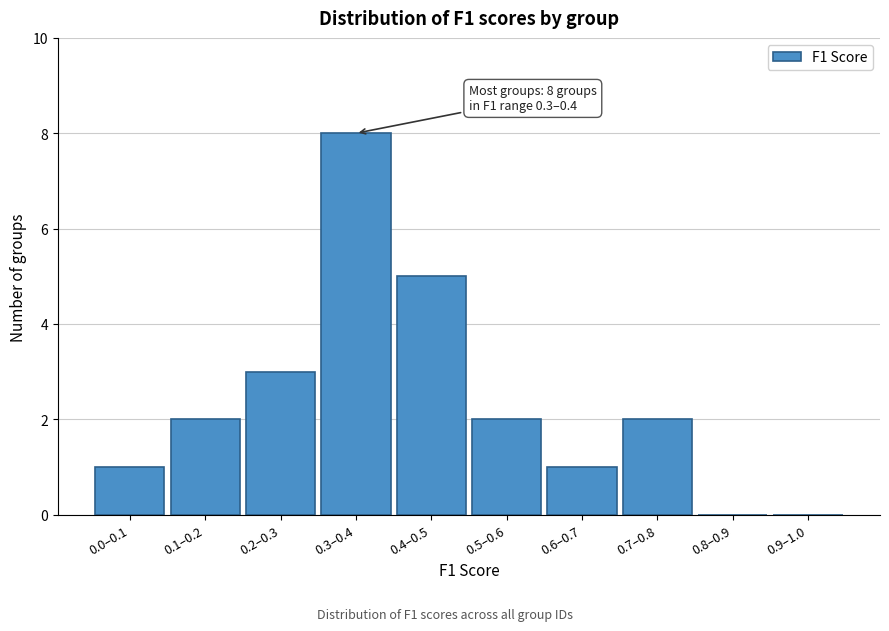

Reading left to right, extract all data points from this chart.

0.0–0.1=1	0.1–0.2=2	0.2–0.3=3	0.3–0.4=8	0.4–0.5=5	0.5–0.6=2	0.6–0.7=1	0.7–0.8=2	0.8–0.9=0	0.9–1.0=0